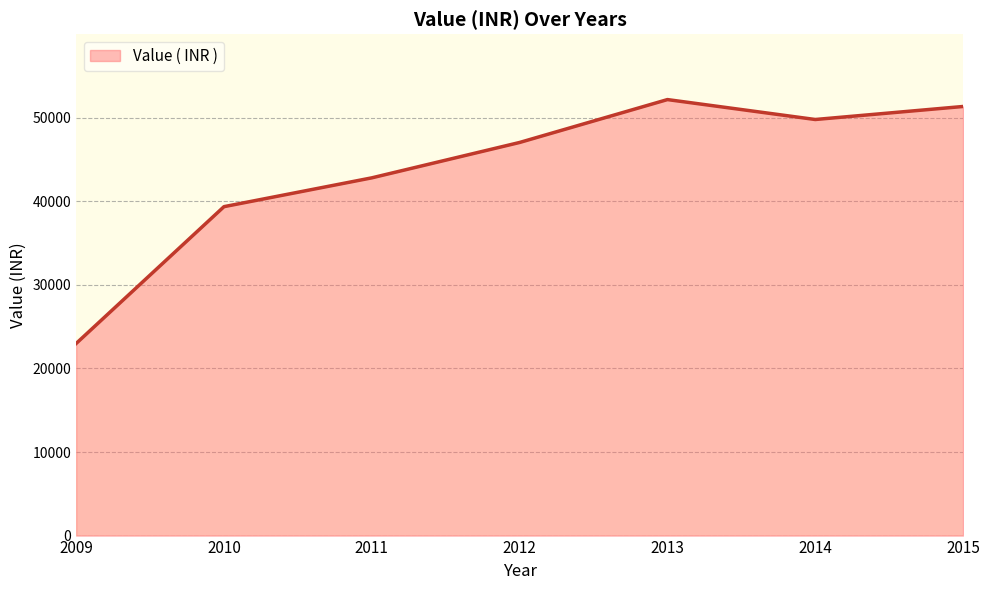

What is the smallest value displayed?

22990